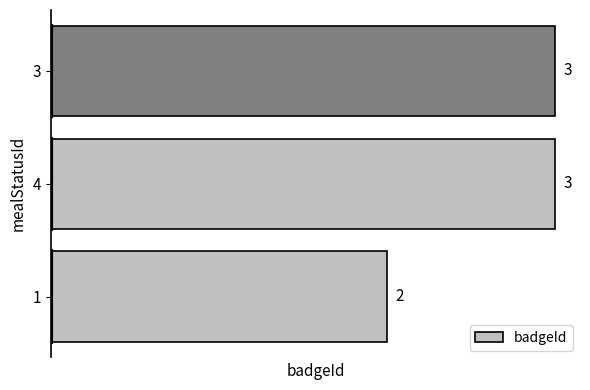

What is the approximate value at 3?

3